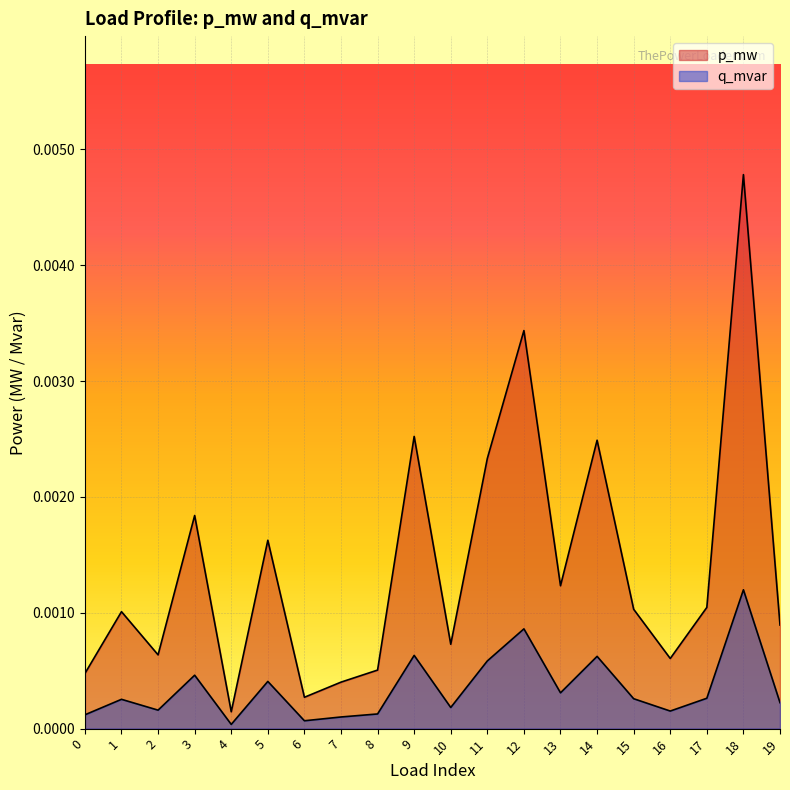

True or false: q_mvar and p_mw cross at least once.

False